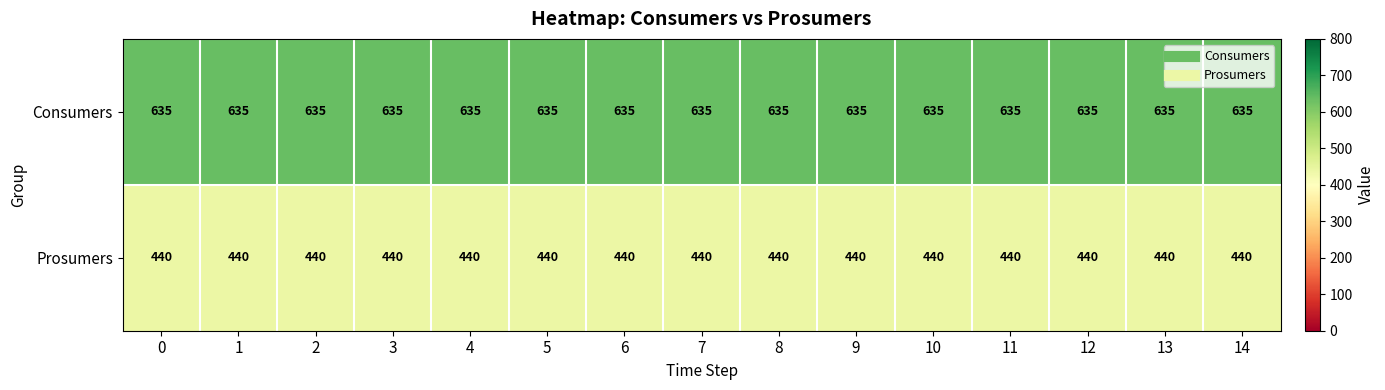

List the series in order of their overall mean, highest first.

Consumers, Prosumers